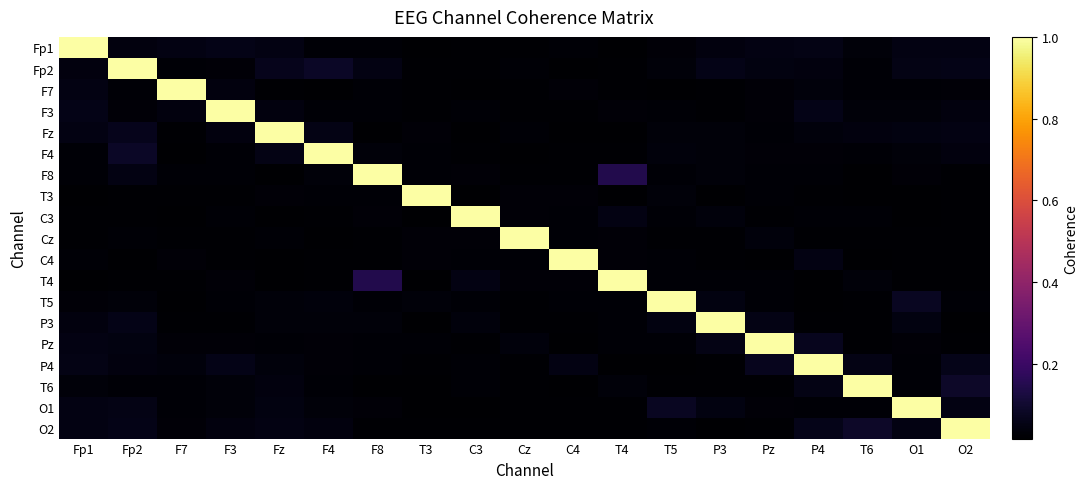

Count the number of categories in the chart.

19